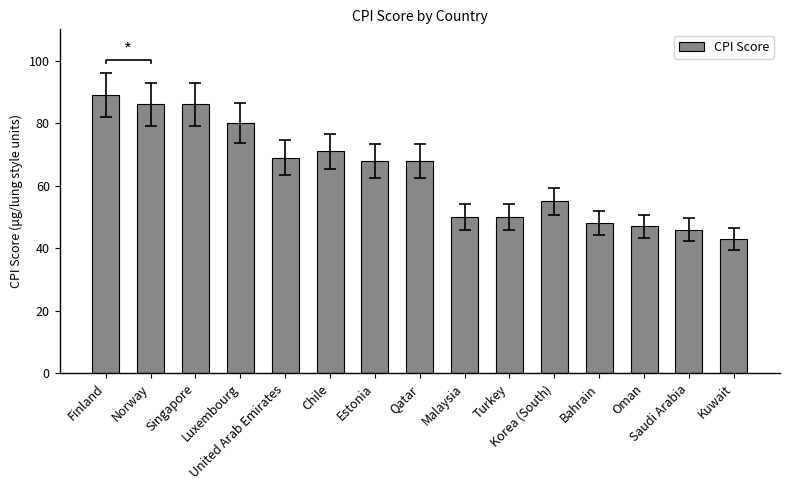

What position from the left is Singapore?

3